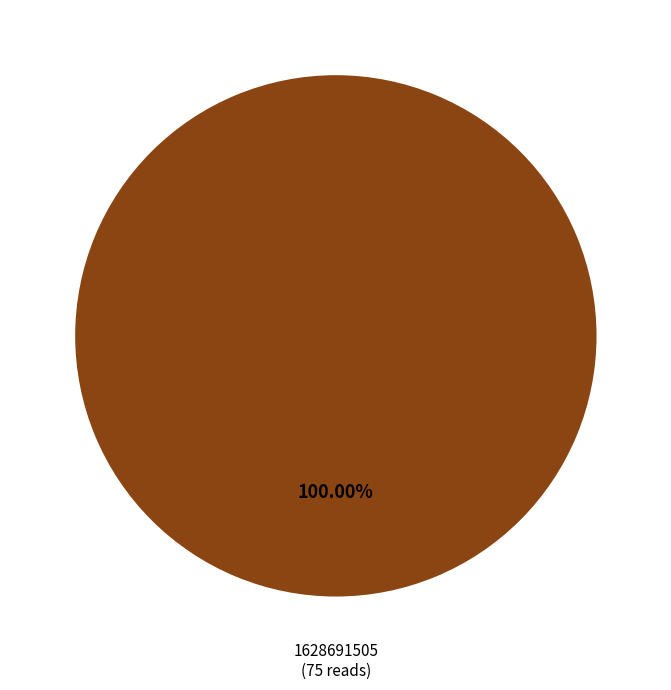

Is there a majority slice in this chart?

Yes